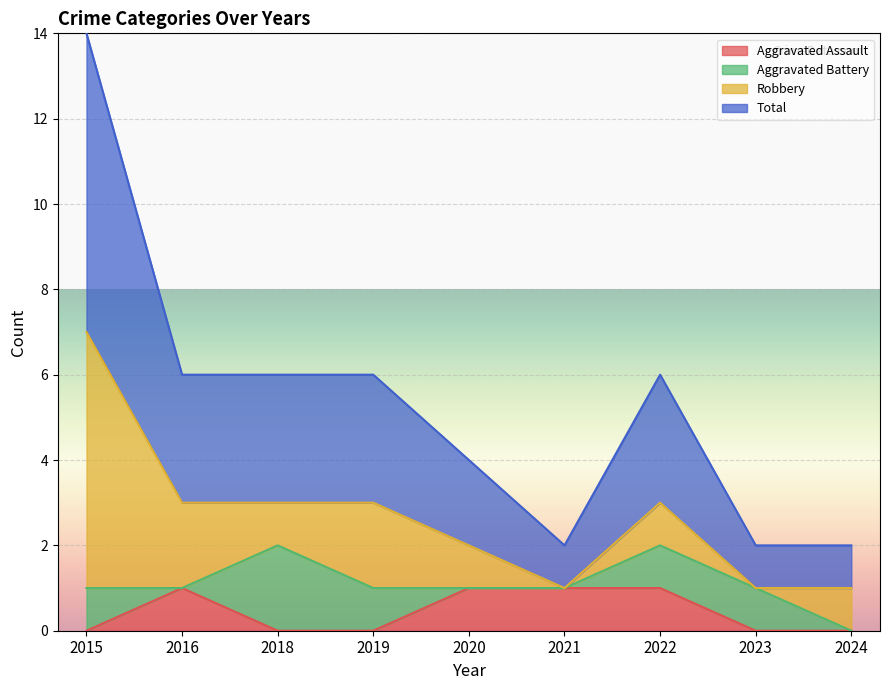

How many categories are shown in the chart?

9